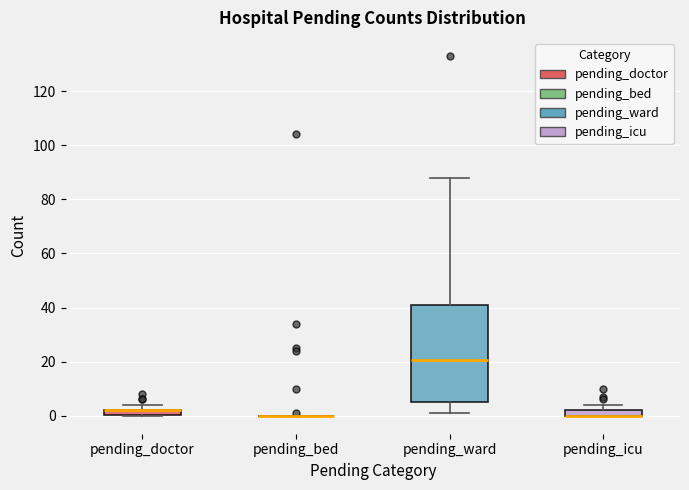

Comparing the boxes themselves (not the whiskers), which one is the tallest?

pending_ward